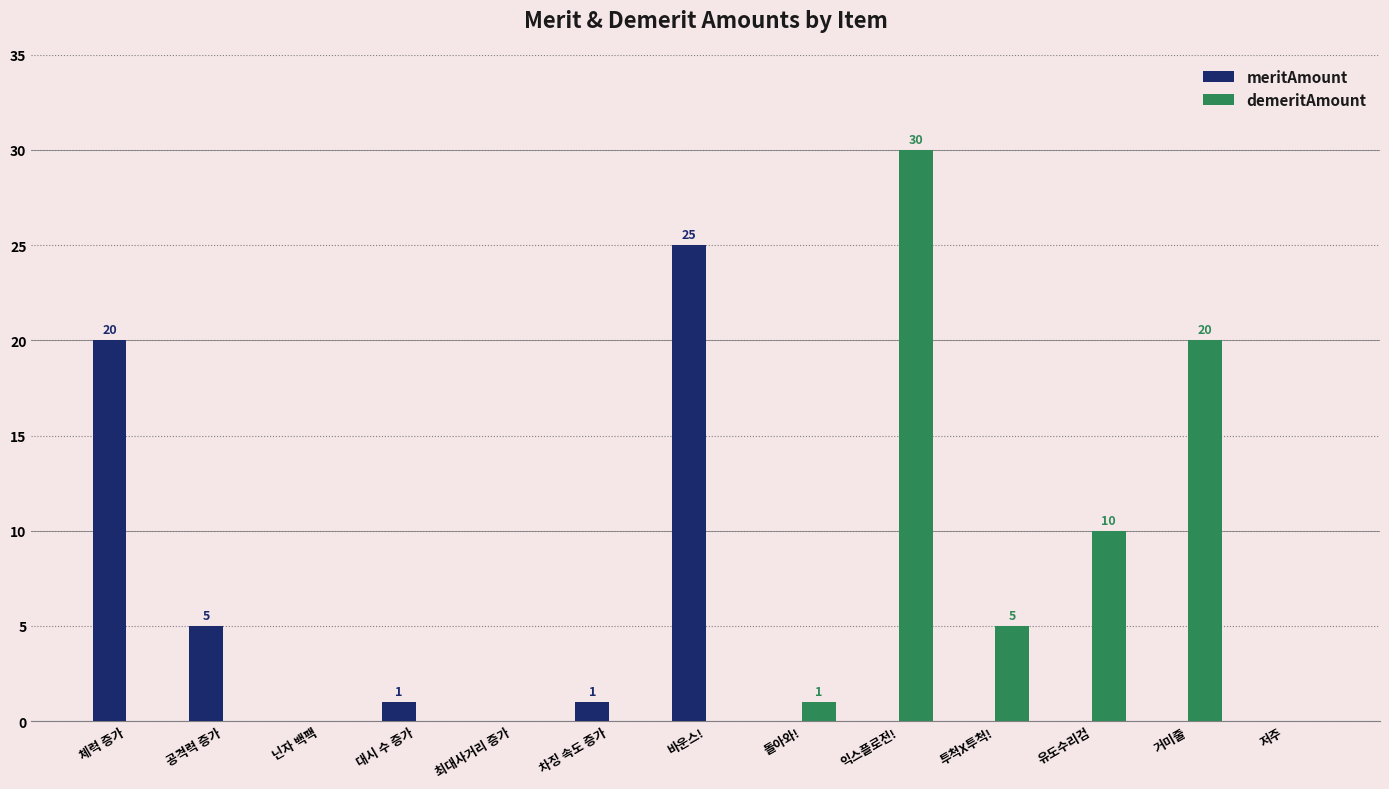

What is the sum of all demeritAmount values?

66